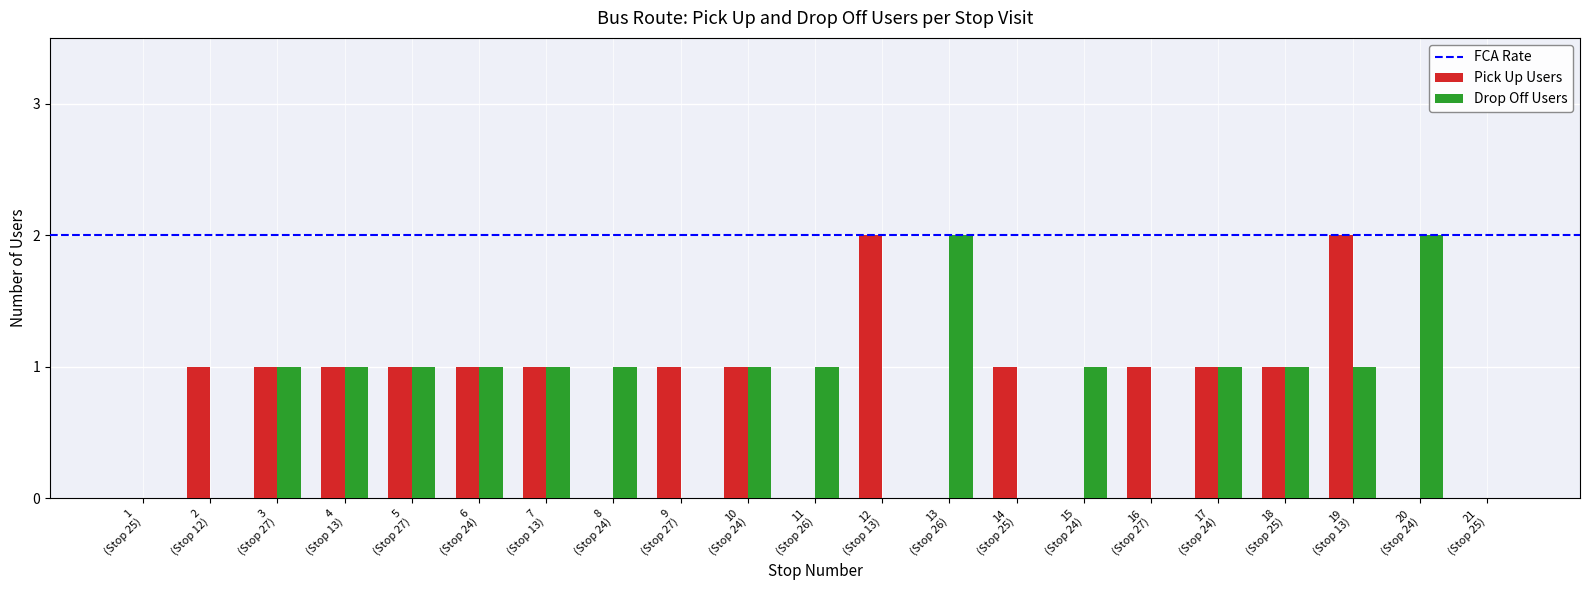

What is the sum of all Drop Off Users values?

16